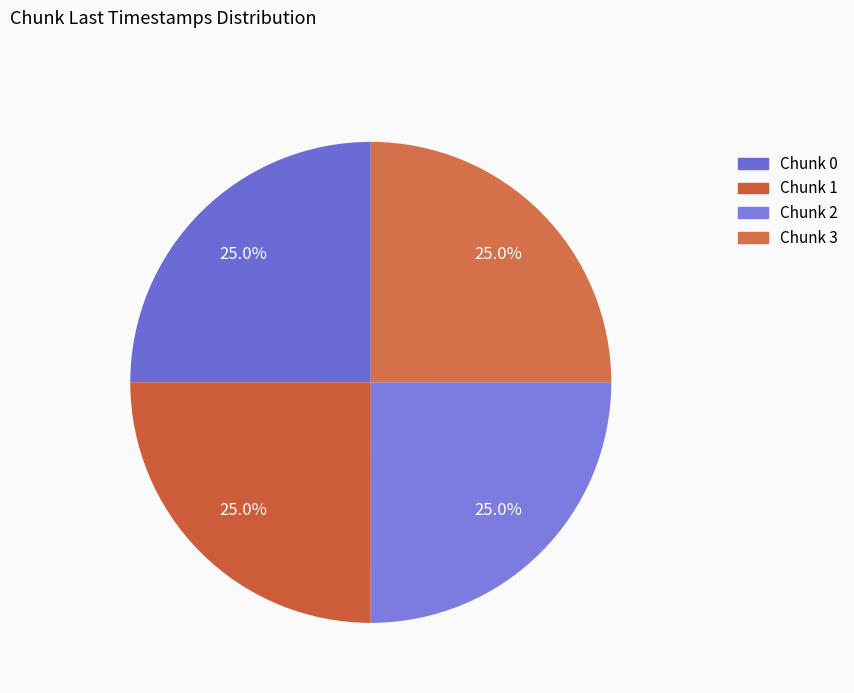

How many segments does this pie chart have?

4